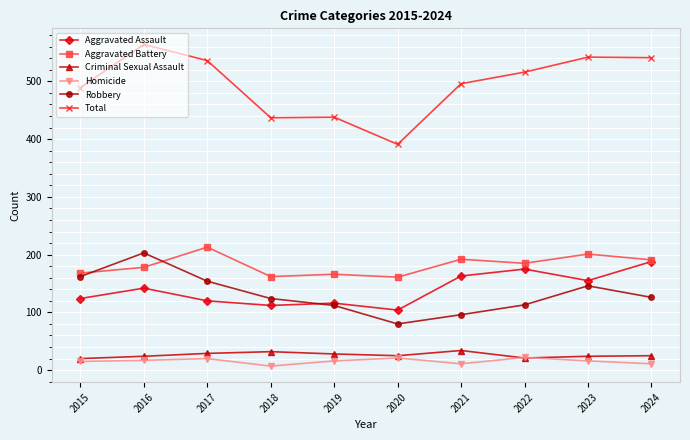

What value does the Robbery series have at 2016?

203